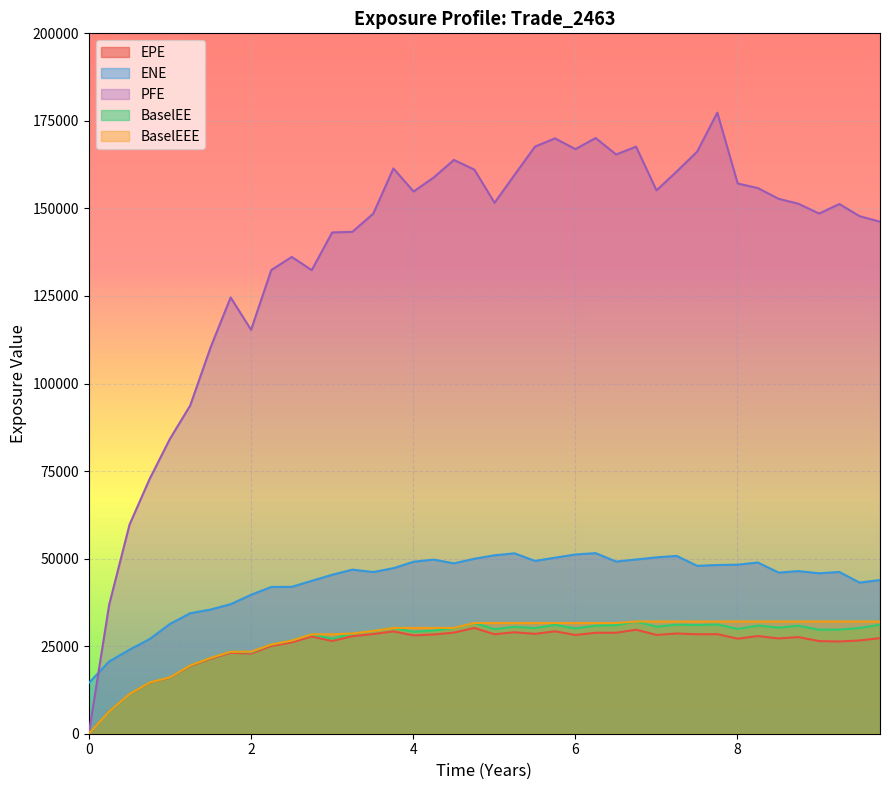

What are all the series names shown in the legend?

EPE, ENE, PFE, BaselEE, BaselEEE